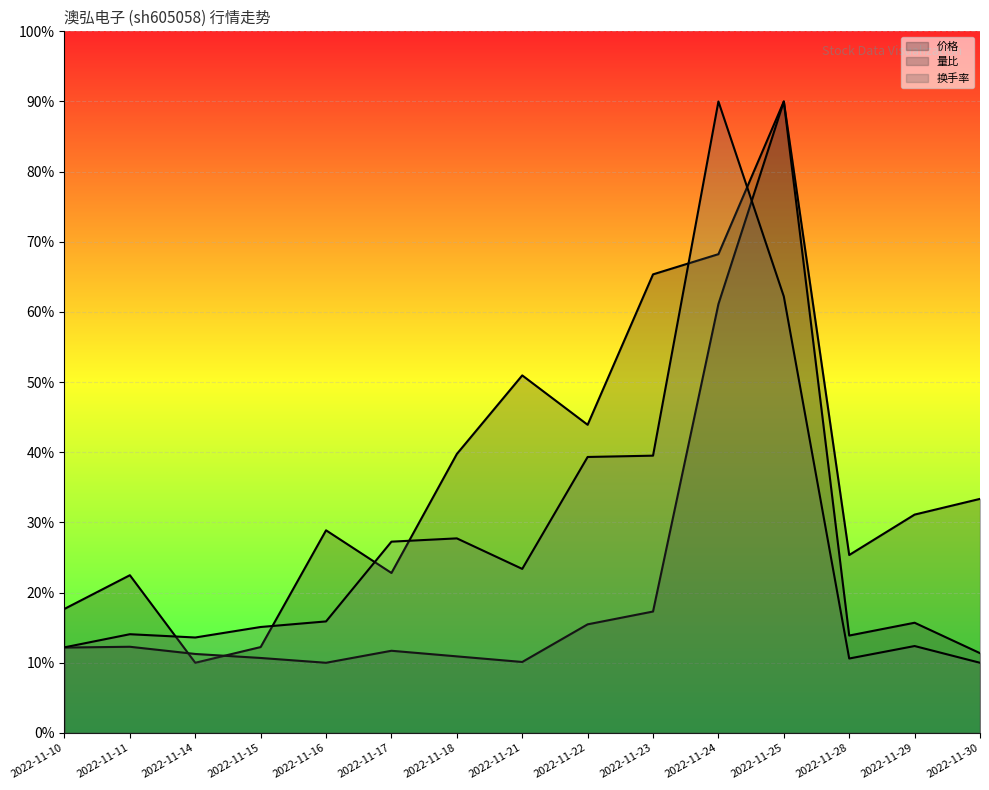

Rank the series by their average value, from highest to lowest.

价格, 换手率, 量比